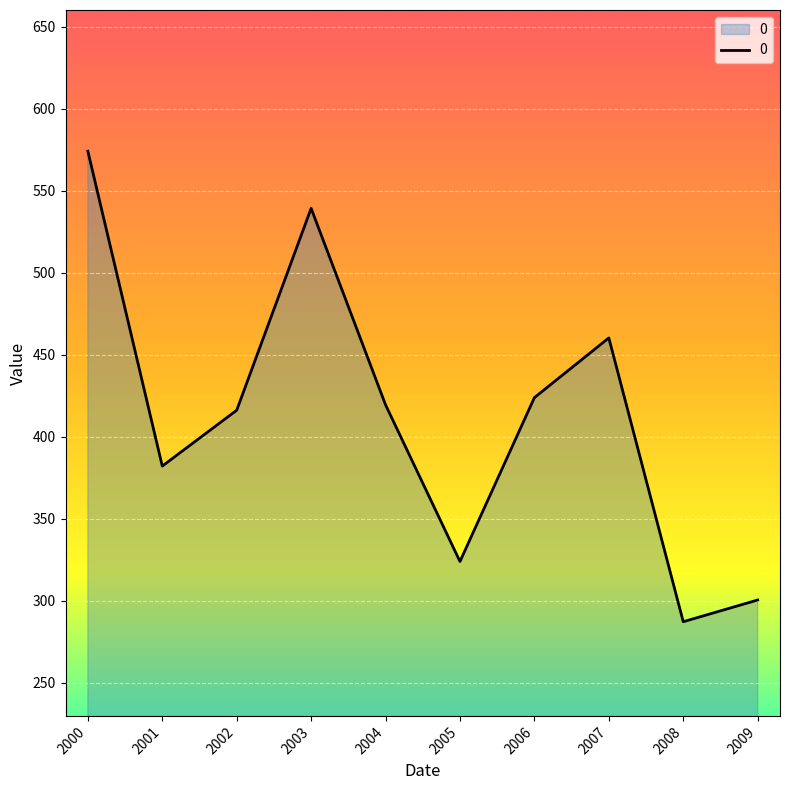

Which category has the highest value across all series?

2000